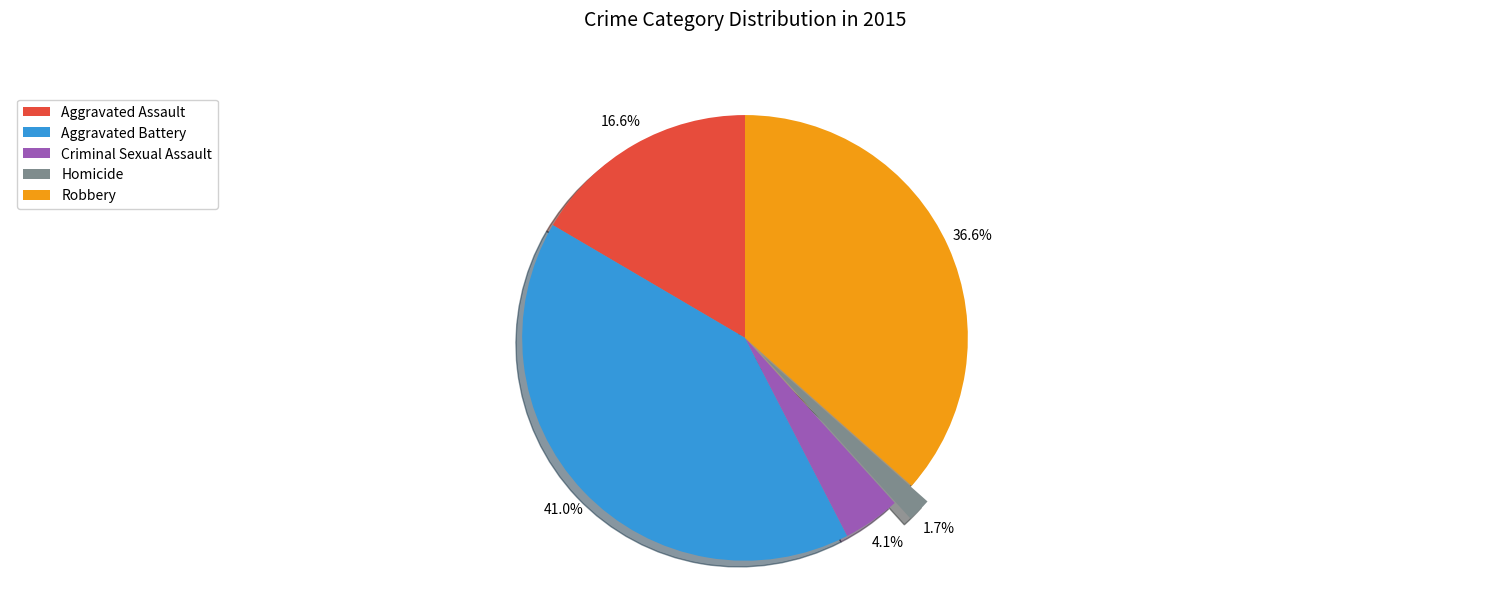

Rank the categories by value from highest to lowest.

Aggravated Battery, Robbery, Aggravated Assault, Criminal Sexual Assault, Homicide